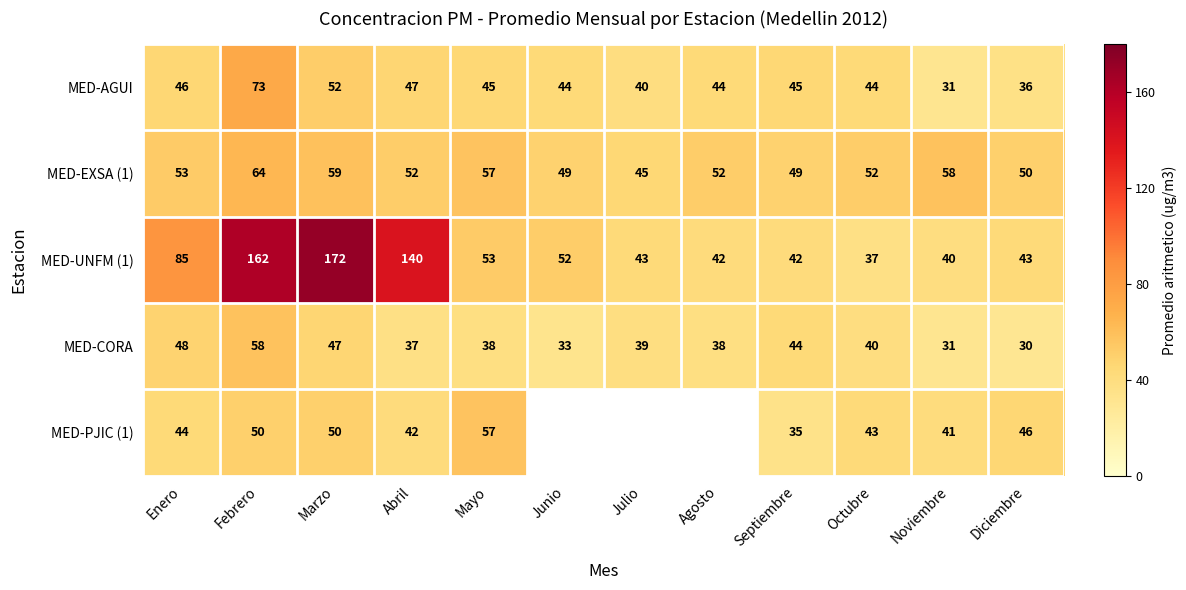

Where does the MED-UNFM (1) series first go above 52?

Enero